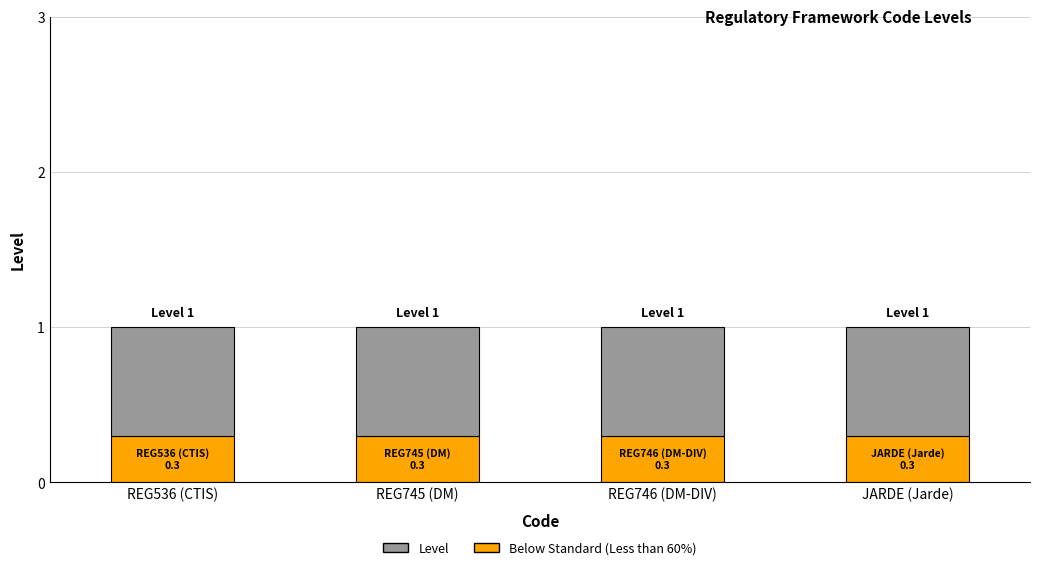

What is the average value of the Below Standard (Less than 60%) series?

0.3